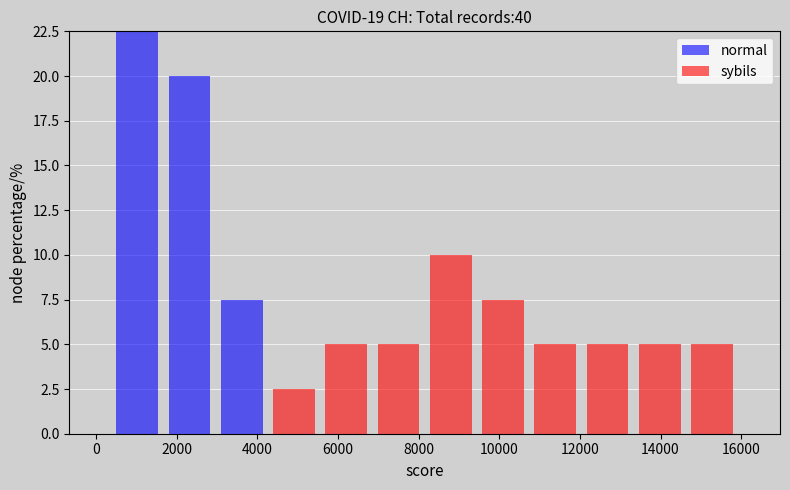

Reading left to right, list every stacked bar in this chart as the range it spans on the x-axis followed by its total height. Neither the bar edges nor the heights are printed on the chart, so give them approximately, as read against the axes.

400 to 1600: 22.5
1600 to 3000: 20.0
3000 to 4200: 7.5
4200 to 5600: 2.5
5600 to 6800: 5.0
6800 to 8200: 5.0
8200 to 9400: 10.0
9400 to 10800: 7.5
10800 to 12000: 5.0
12000 to 13400: 5.0
13400 to 14600: 5.0
14600 to 16000: 5.0